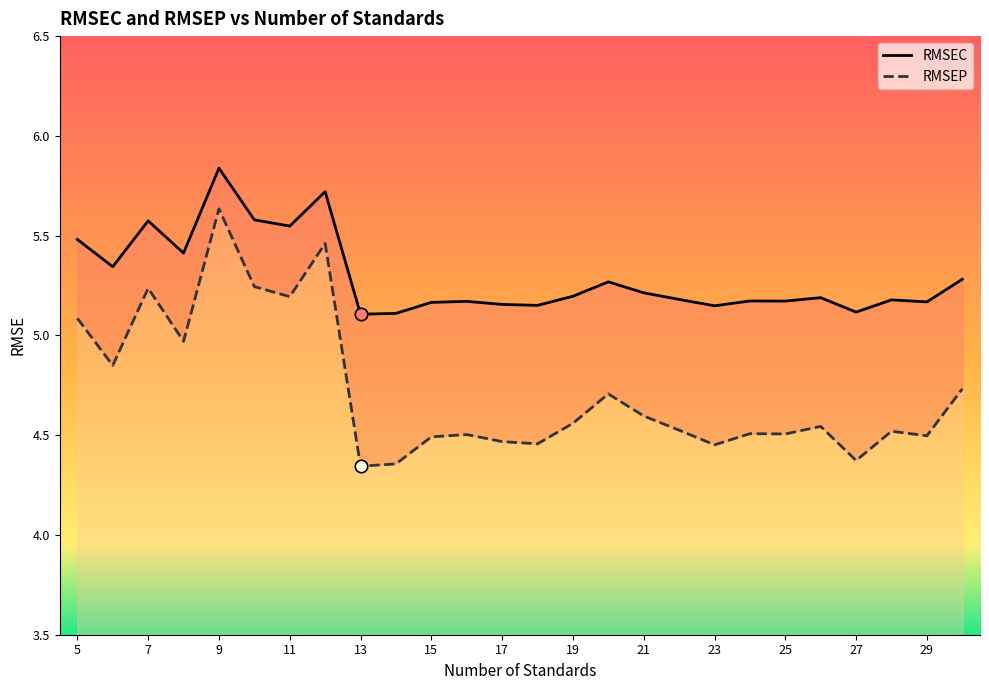

At which category is the sum across all series the highest?

9